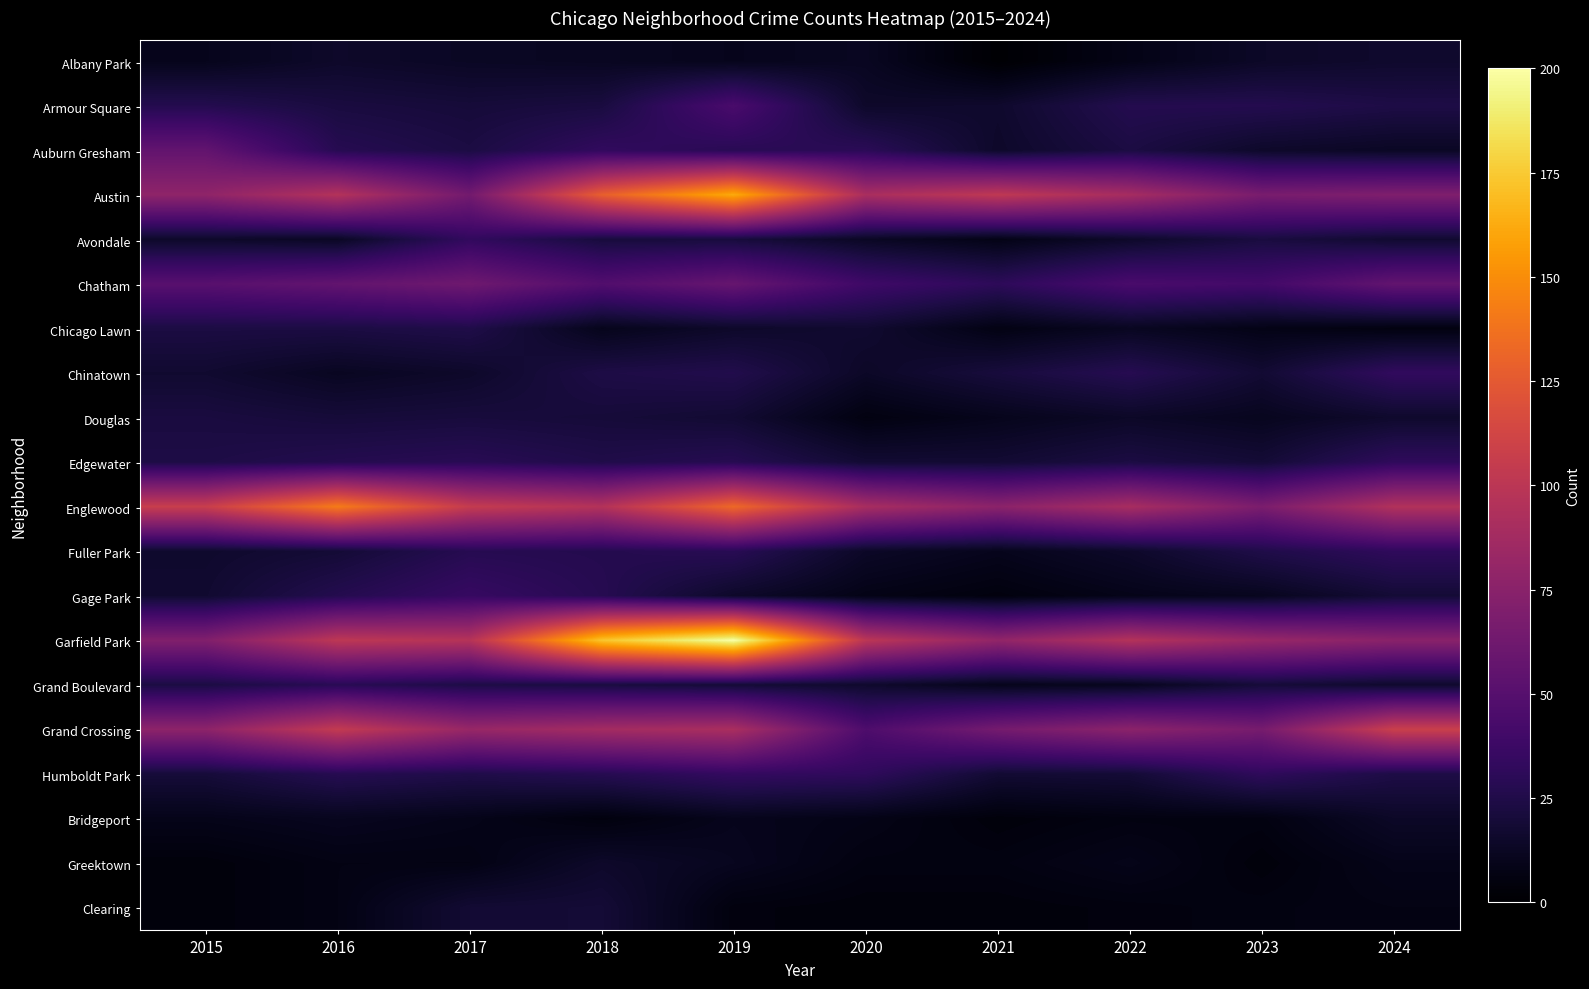

How many categories are shown in the chart?

10